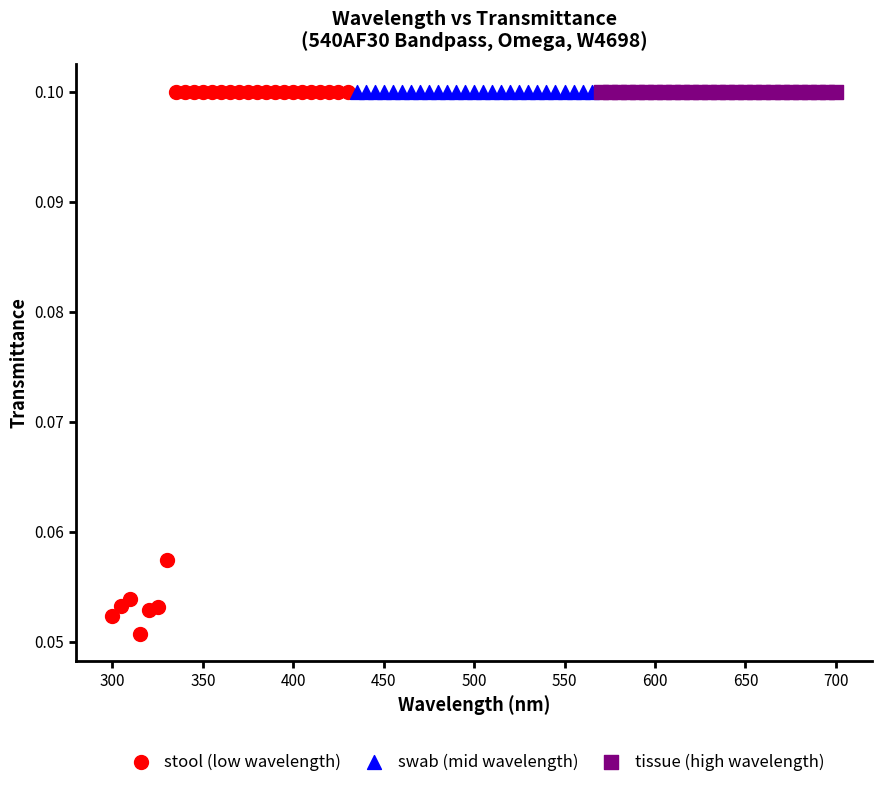

Which series contains the lowest Y value?

stool (low wavelength)